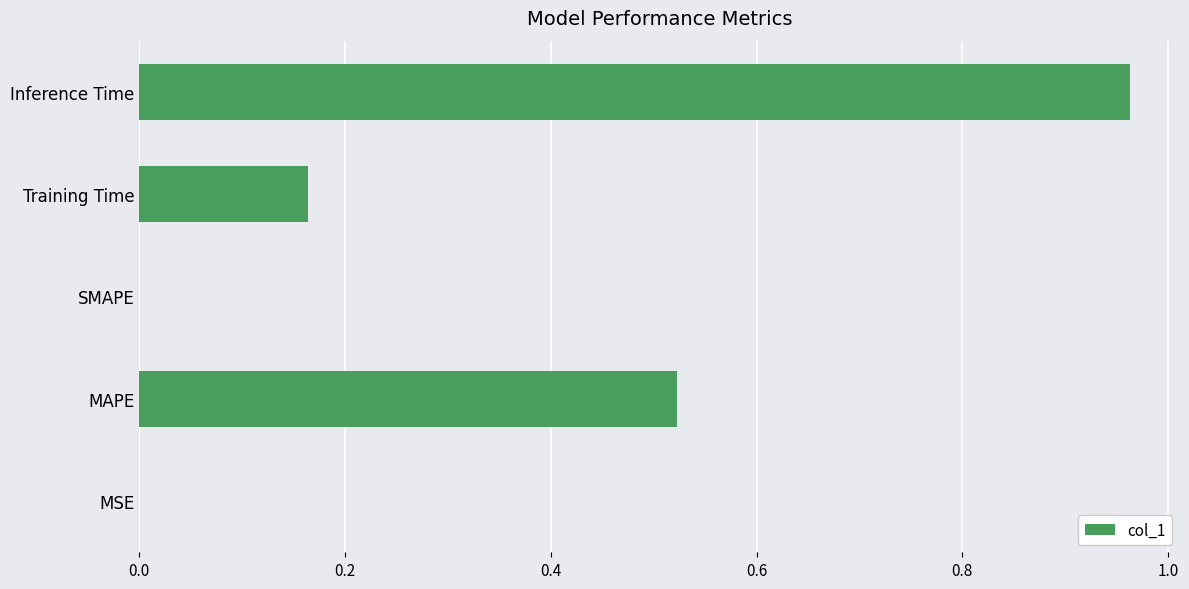

Is it true that the value at MAPE is 0.3?

False